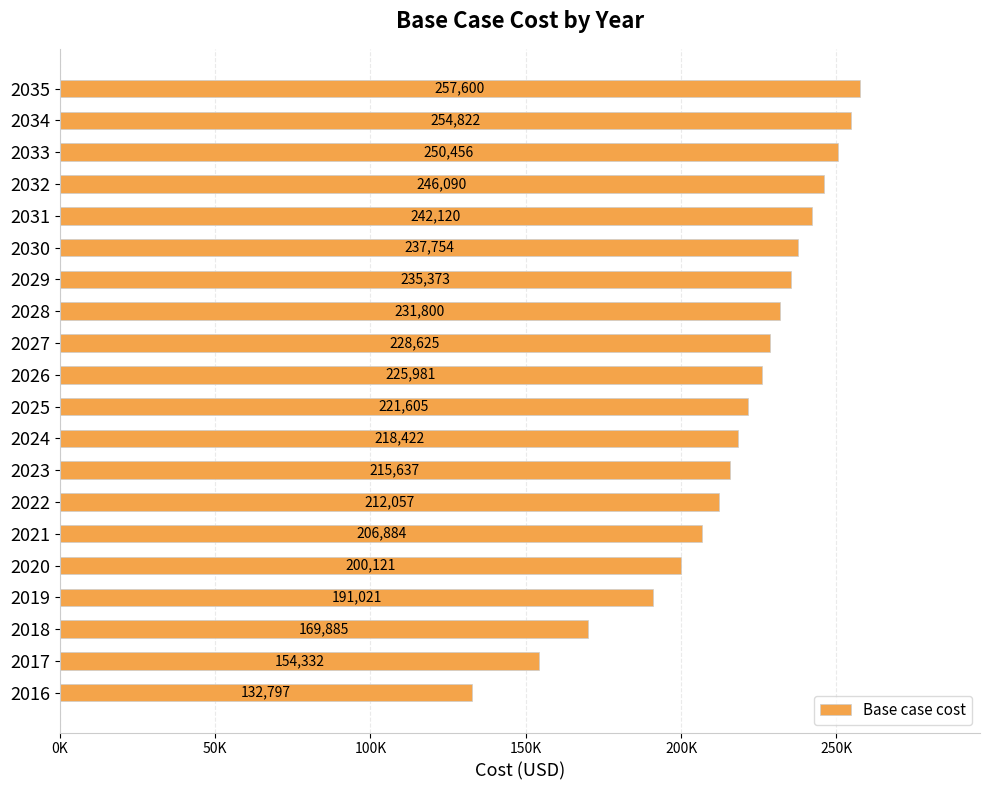

Does the chart contain any negative values?

No